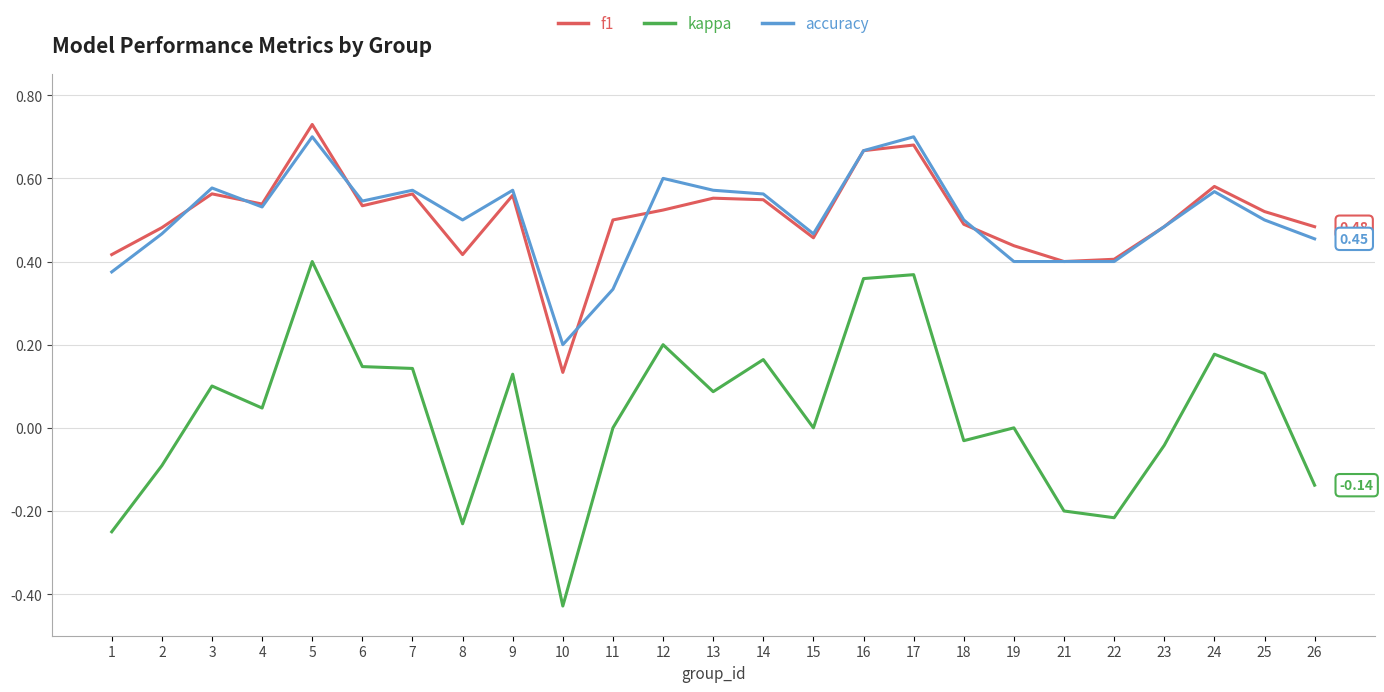

Is it true that accuracy equals 0.4 at 7?

False